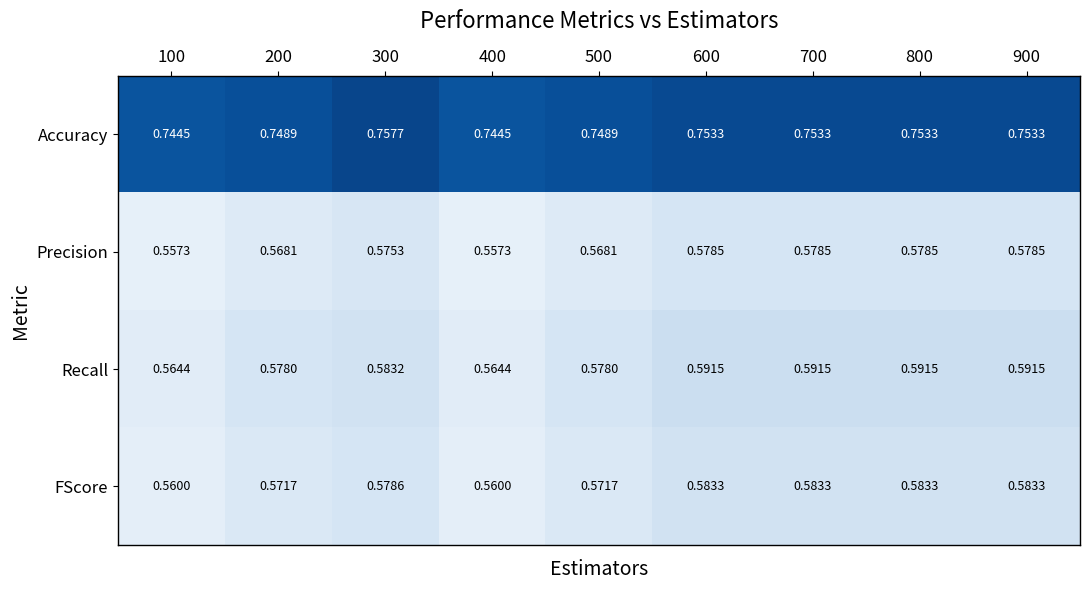

Is the value of Precision at 900 greater than the value of FScore at 700?

No